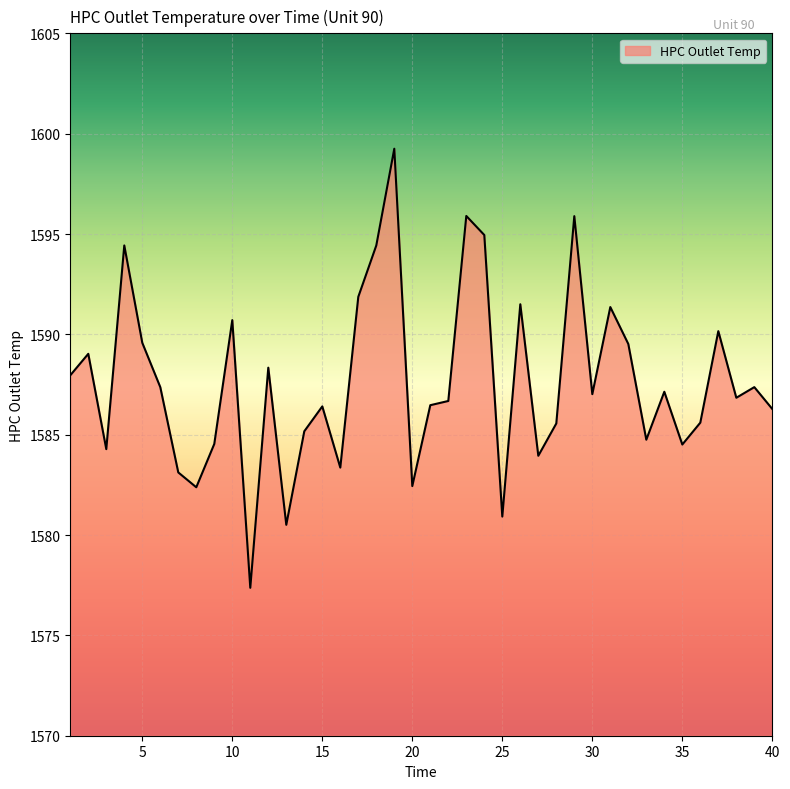

What is the difference between the maximum and minimum values?

21.9